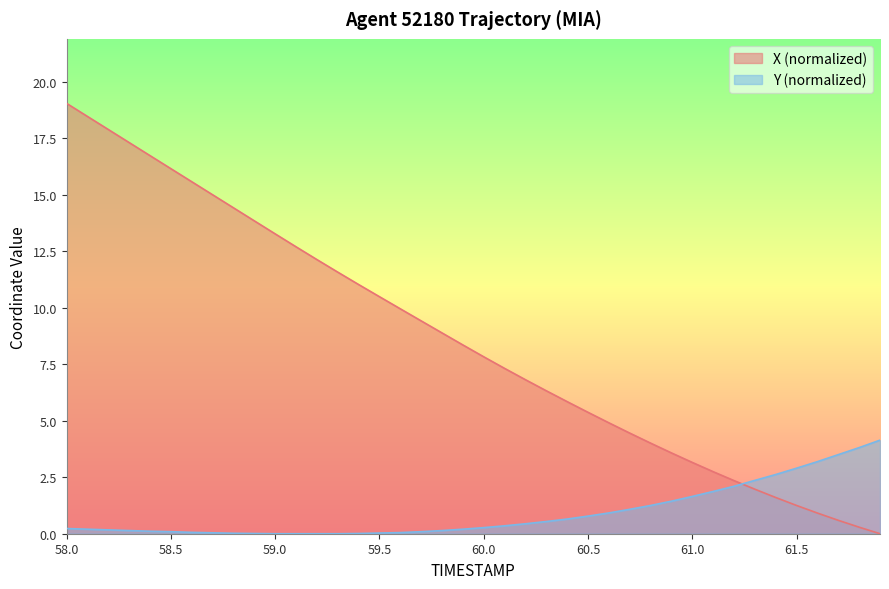

What is the label of the 9th point from the right?

61.1